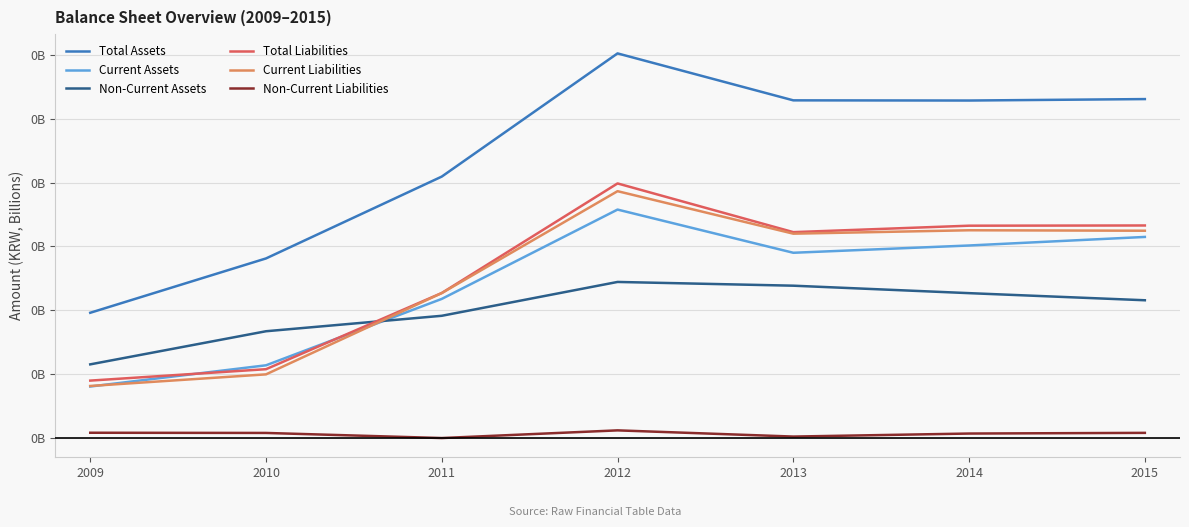

At how many categories does at least one series exceed 0?

7